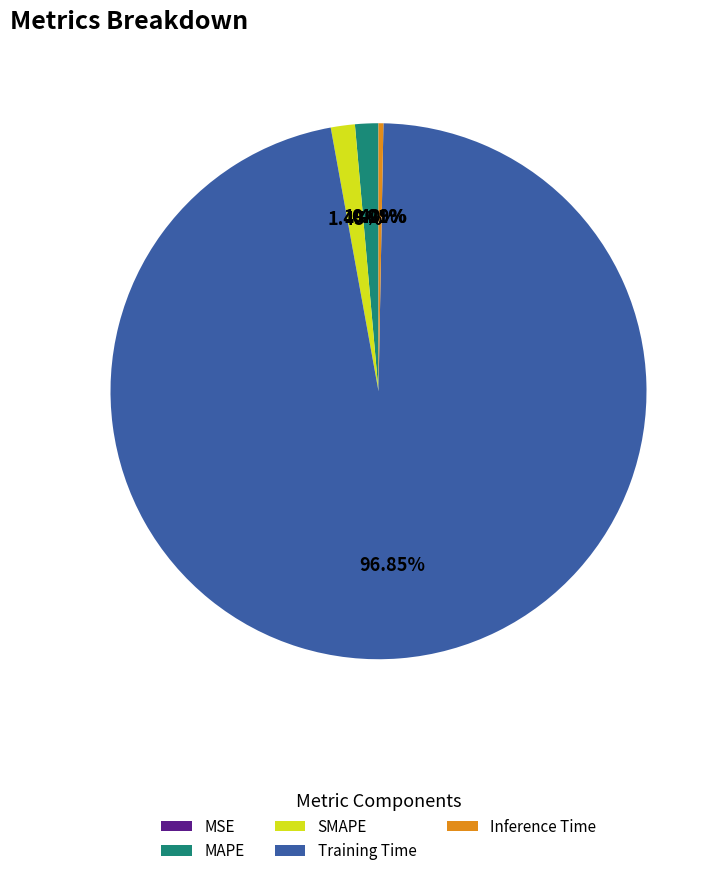

True or false: Inference Time accounts for 10% of the total.

False